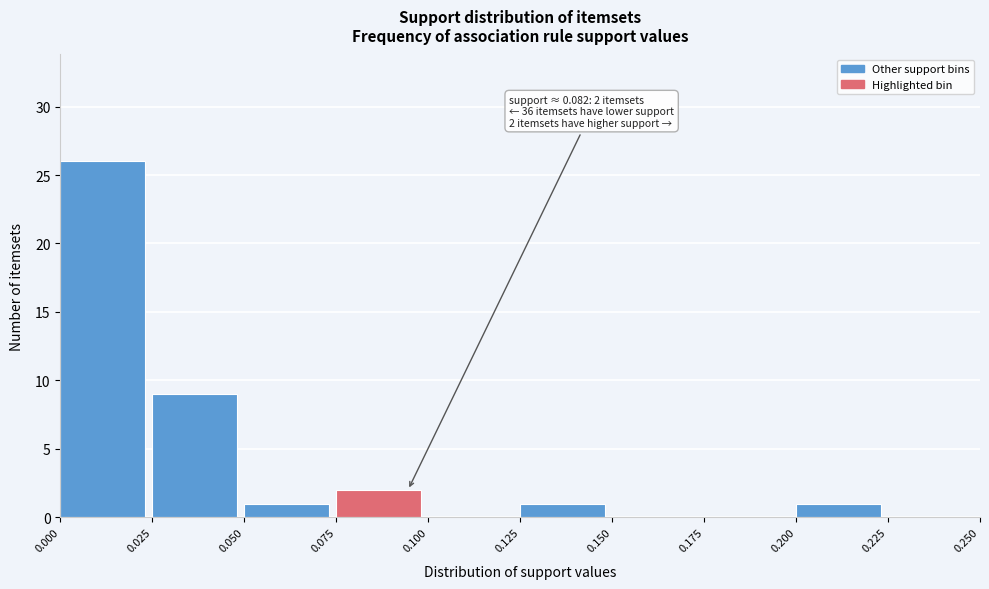

Which range on the x-axis has the tallest bar?

0.000 to 0.025